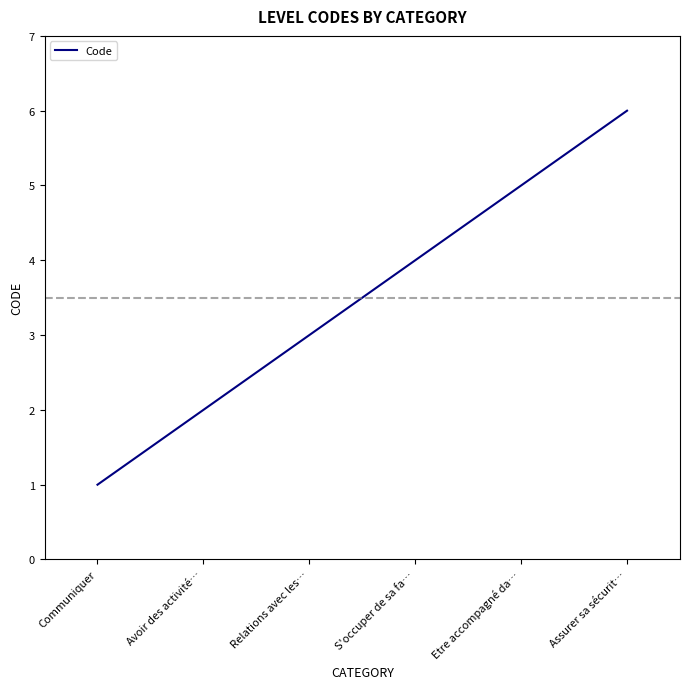

The chart shows a value of 9 at Etre accompagné da…. True or false?

False